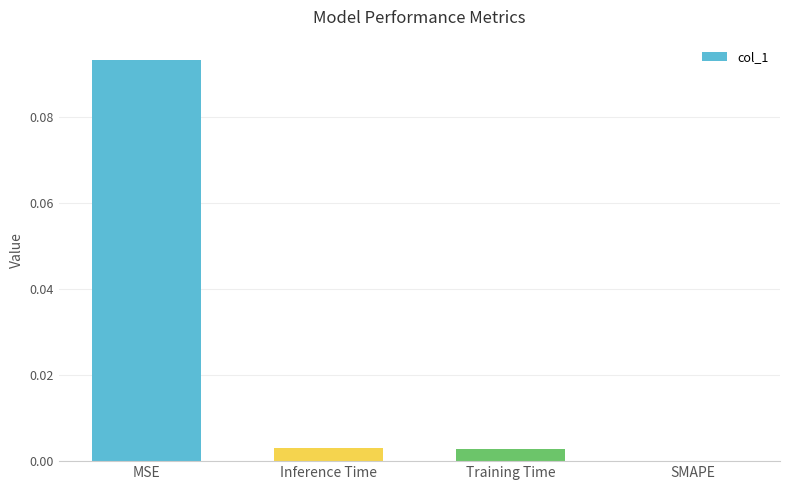

Which category has the highest value across all series?

MSE